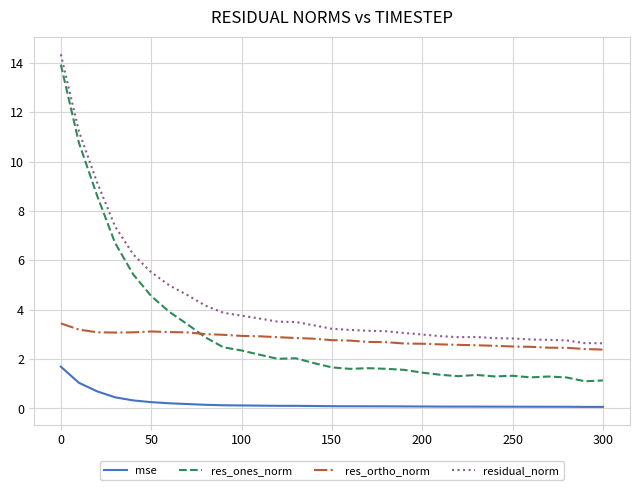

What is the maximum value shown in the chart?

14.3